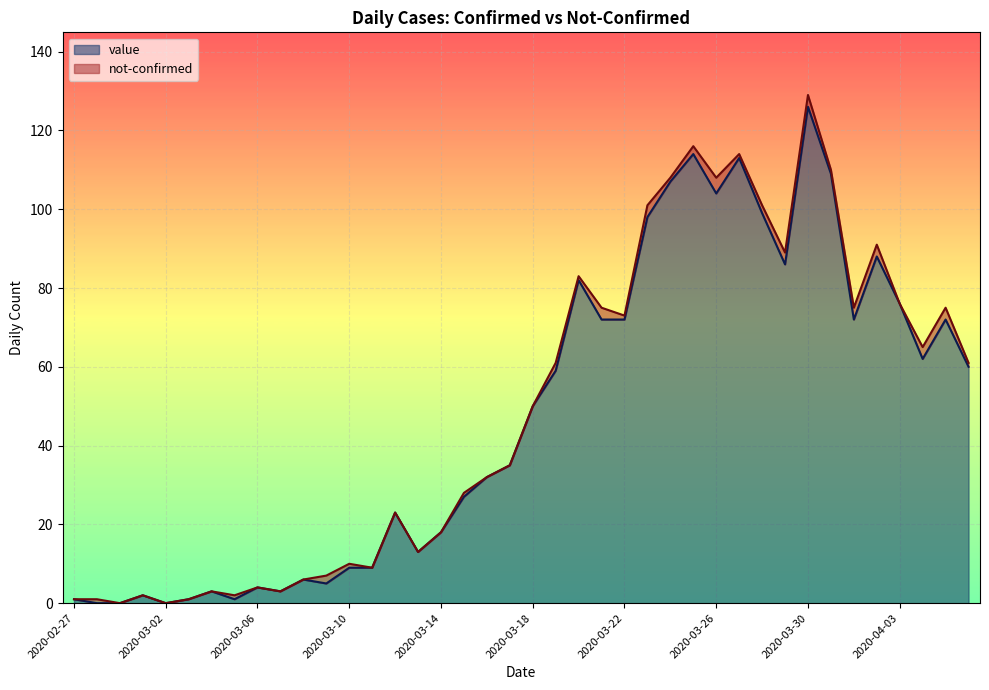

List the labels in order of value, largest first.

2020-03-30, 2020-03-25, 2020-03-27, 2020-03-31, 2020-03-24, 2020-03-26, 2020-03-28, 2020-03-23, 2020-04-02, 2020-03-29, 2020-03-20, 2020-04-03, 2020-03-21, 2020-03-22, 2020-04-01, 2020-04-05, 2020-04-04, 2020-04-06, 2020-03-19, 2020-03-18, 2020-03-17, 2020-03-16, 2020-03-15, 2020-03-12, 2020-03-14, 2020-03-13, 2020-03-10, 2020-03-11, 2020-03-08, 2020-03-09, 2020-03-06, 2020-03-04, 2020-03-07, 2020-03-01, 2020-02-27, 2020-03-03, 2020-03-05, 2020-02-28, 2020-02-29, 2020-03-02